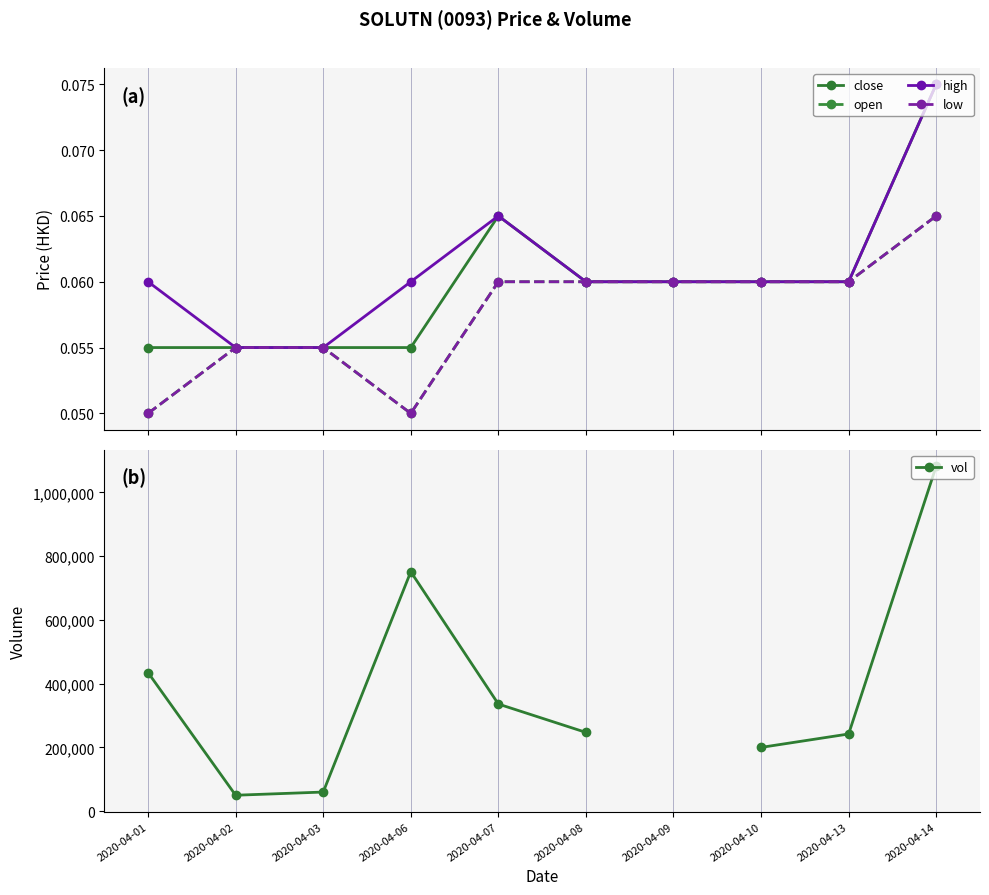

What is the value of the open point at the 9th from the left?

0.1